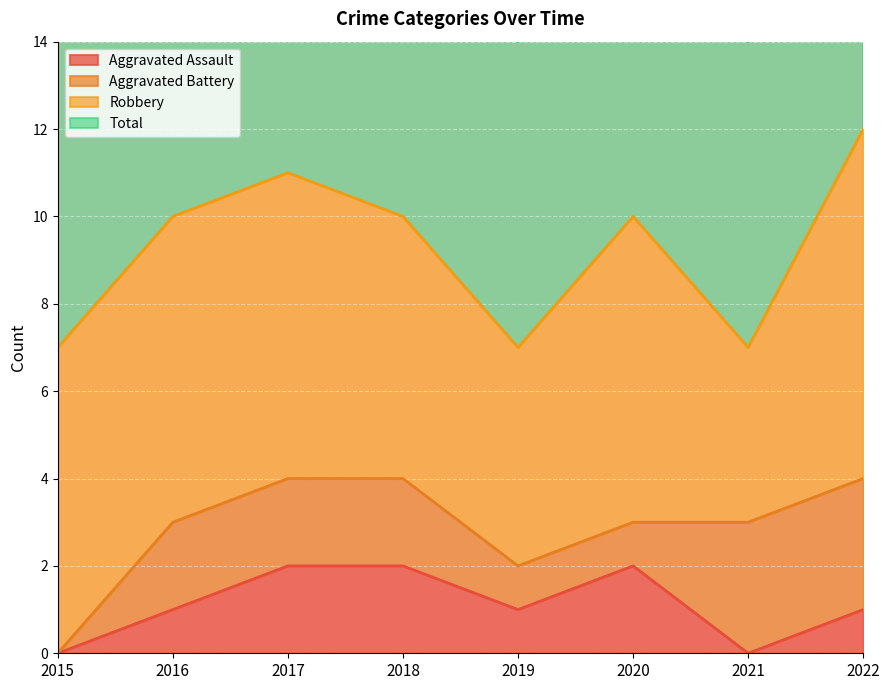

Is it true that Aggravated Assault equals 2 at 2017?

True